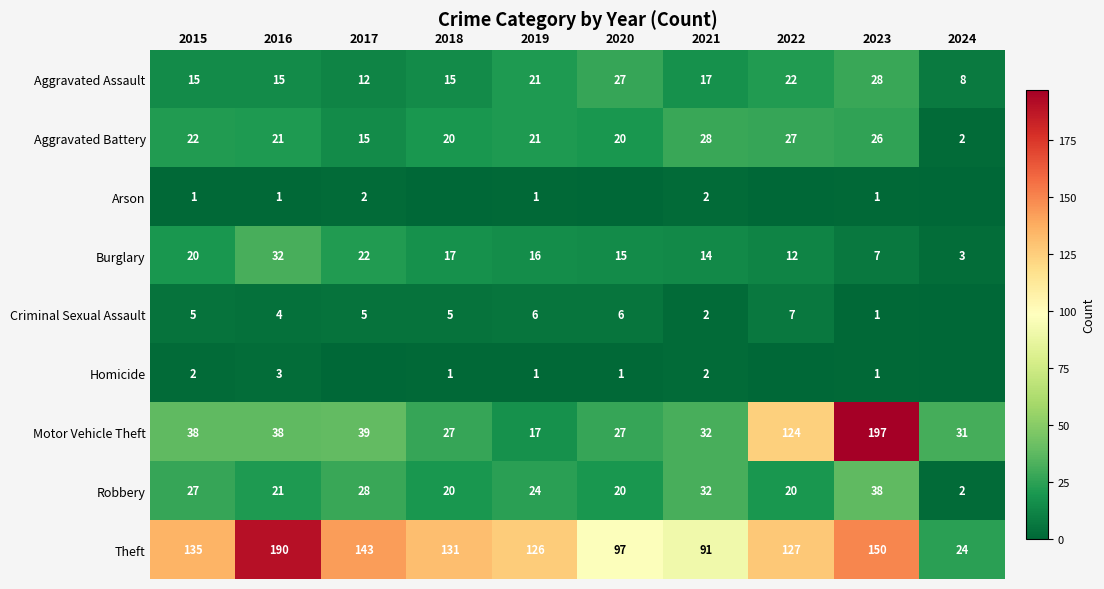

Rank the categories by Burglary value from lowest to highest.

2024, 2023, 2022, 2021, 2020, 2019, 2018, 2015, 2017, 2016